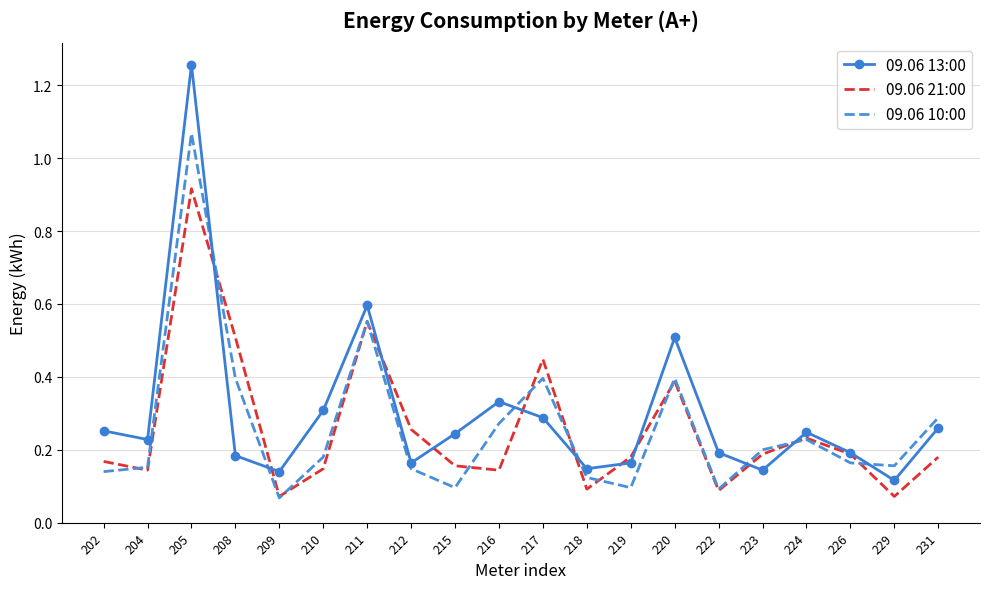

What is the sum of all 09.06 10:00 values?

5.2